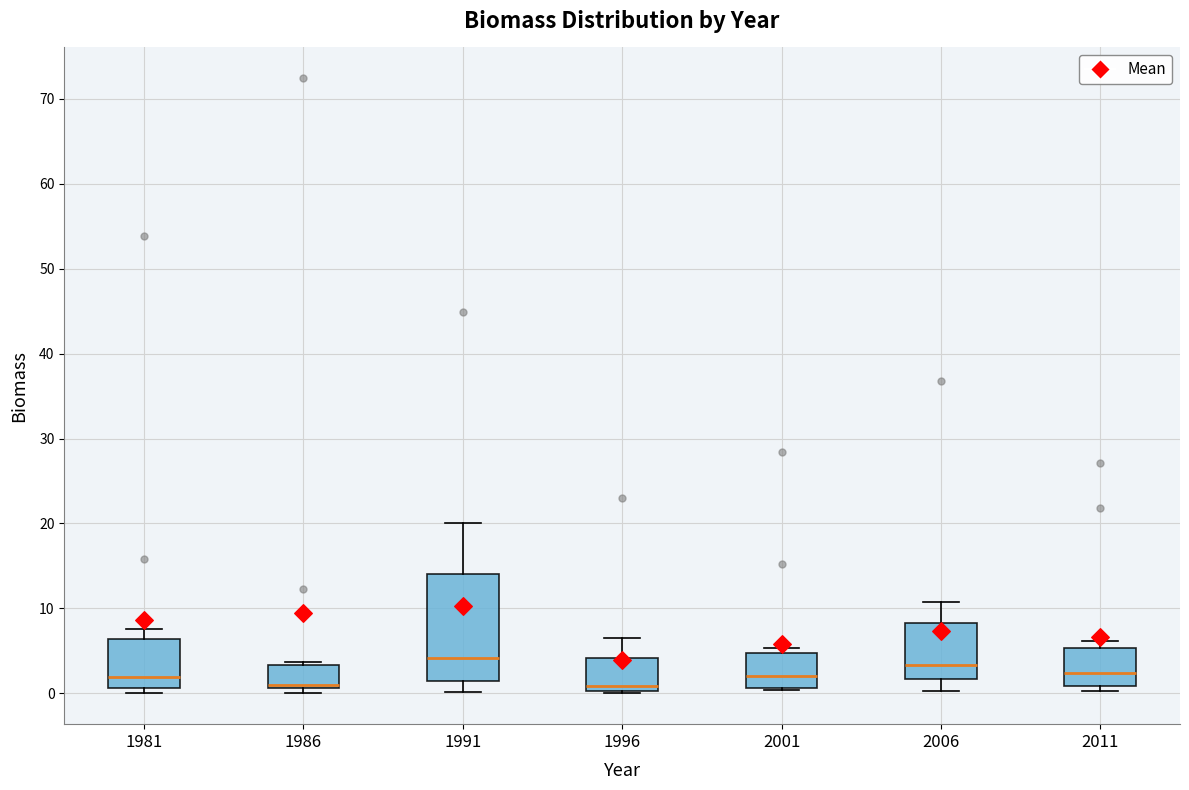

Reading left to right, transcribe this box plot: for each box, give where its median line is, the range the box spans, and where its two whiskers end, as read against the y-axis. The values are not printed on the chart, so give them approximately, as read against the axis.

1981: median 2, box 1 to 6, whiskers 0 to 8
1986: median 1 (just above the box's lower edge), box 1 to 3, whiskers 0 to 4
1991: median 4, box 1 to 14, whiskers 0 to 20
1996: median 1, box 0 to 4, whiskers 0 to 7
2001: median 2, box 1 to 5, whiskers 0 to 5 (just above the box's upper edge)
2006: median 3, box 2 to 8, whiskers 0 to 11
2011: median 2, box 1 to 5, whiskers 0 to 6